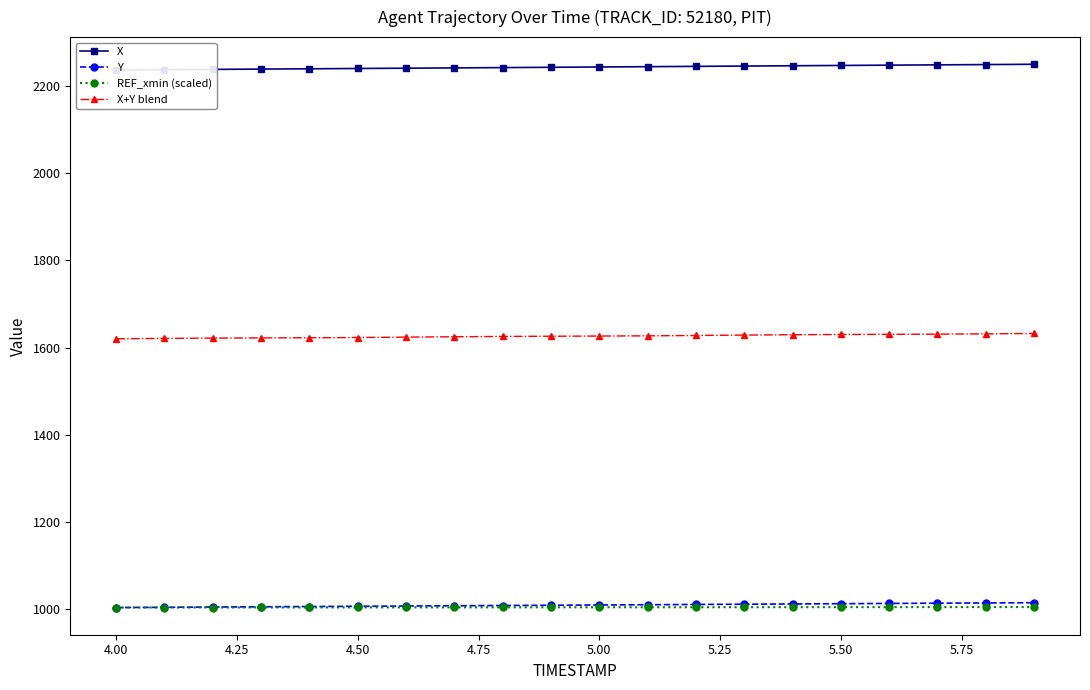

True or false: X+Y blend and Y intersect in this chart.

False